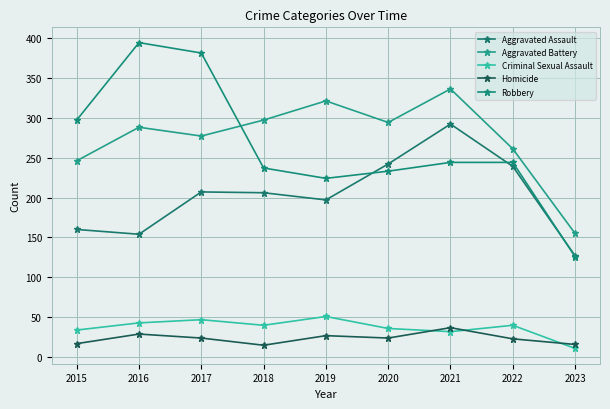

How many lines are shown in the chart?

5